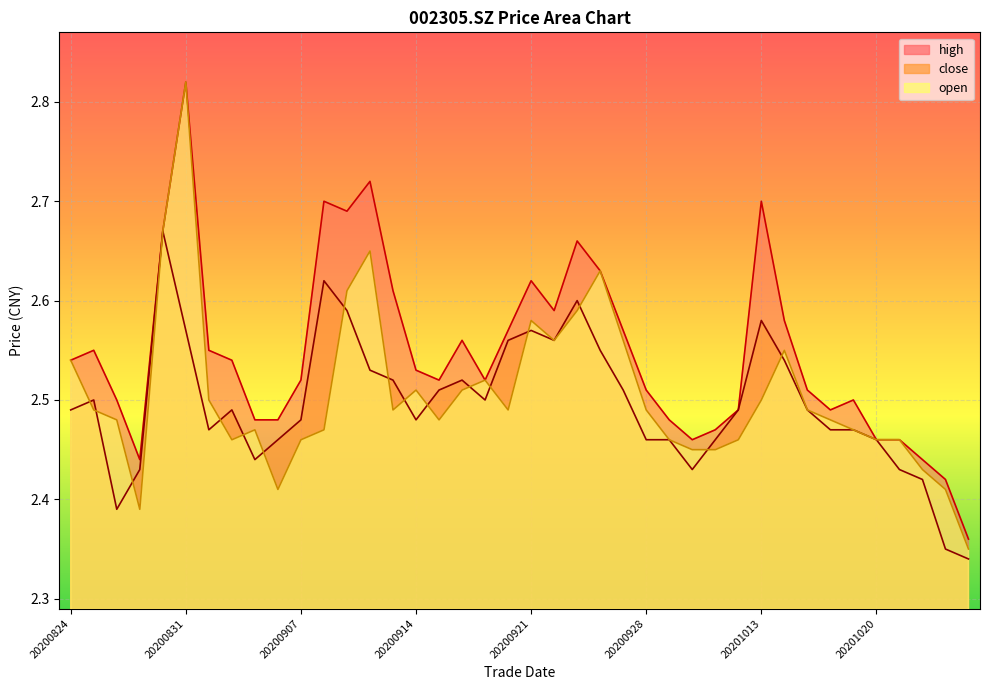

What is the maximum value for open?

2.8